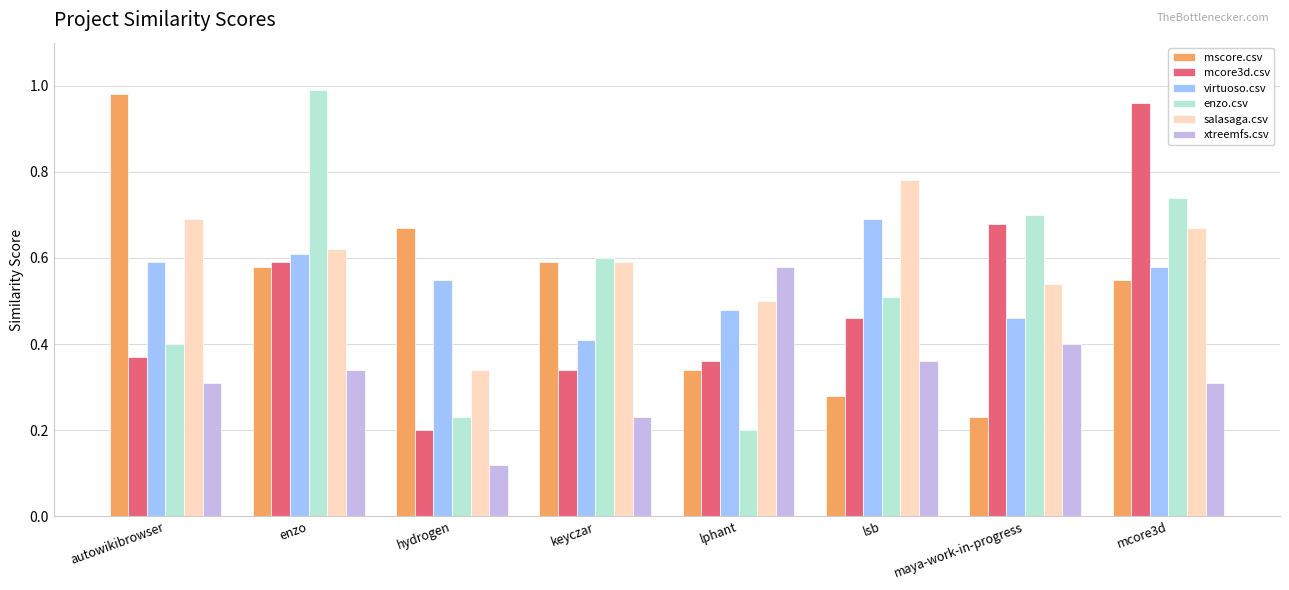

What is the label of the 1st bar from the left?

autowikibrowser